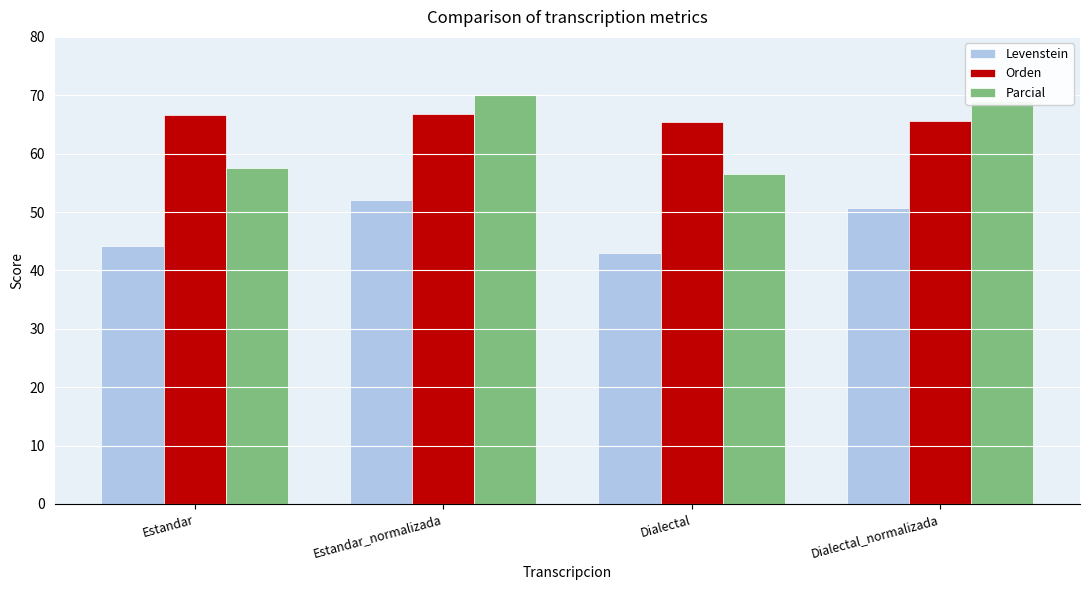

Between Estandar_normalizada and Dialectal, which series saw the biggest shift?

Parcial